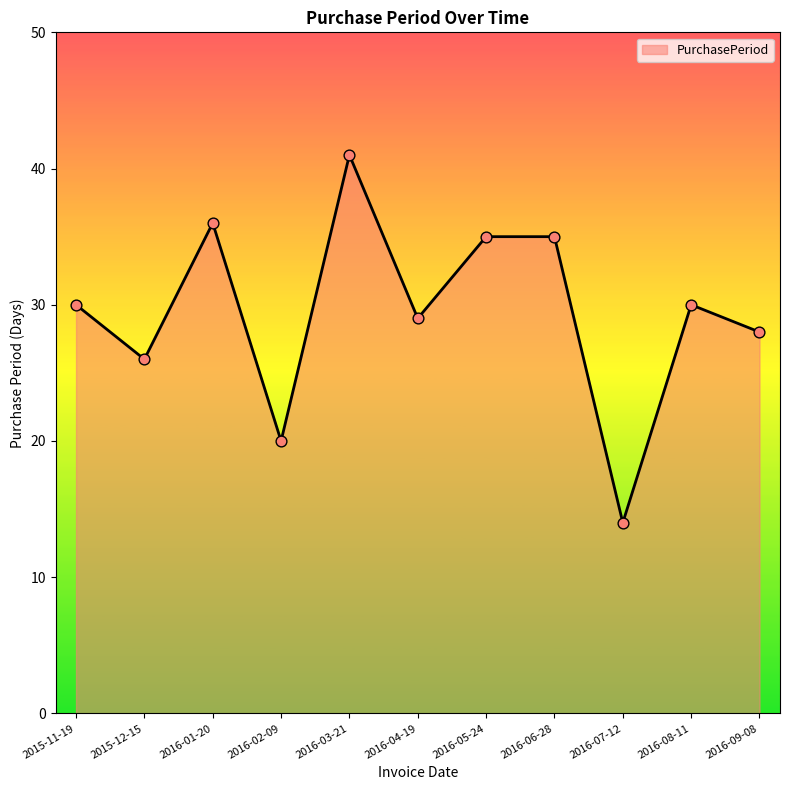

What is the ratio of the value at 2016-02-09 to the value at 2015-11-19?

0.7